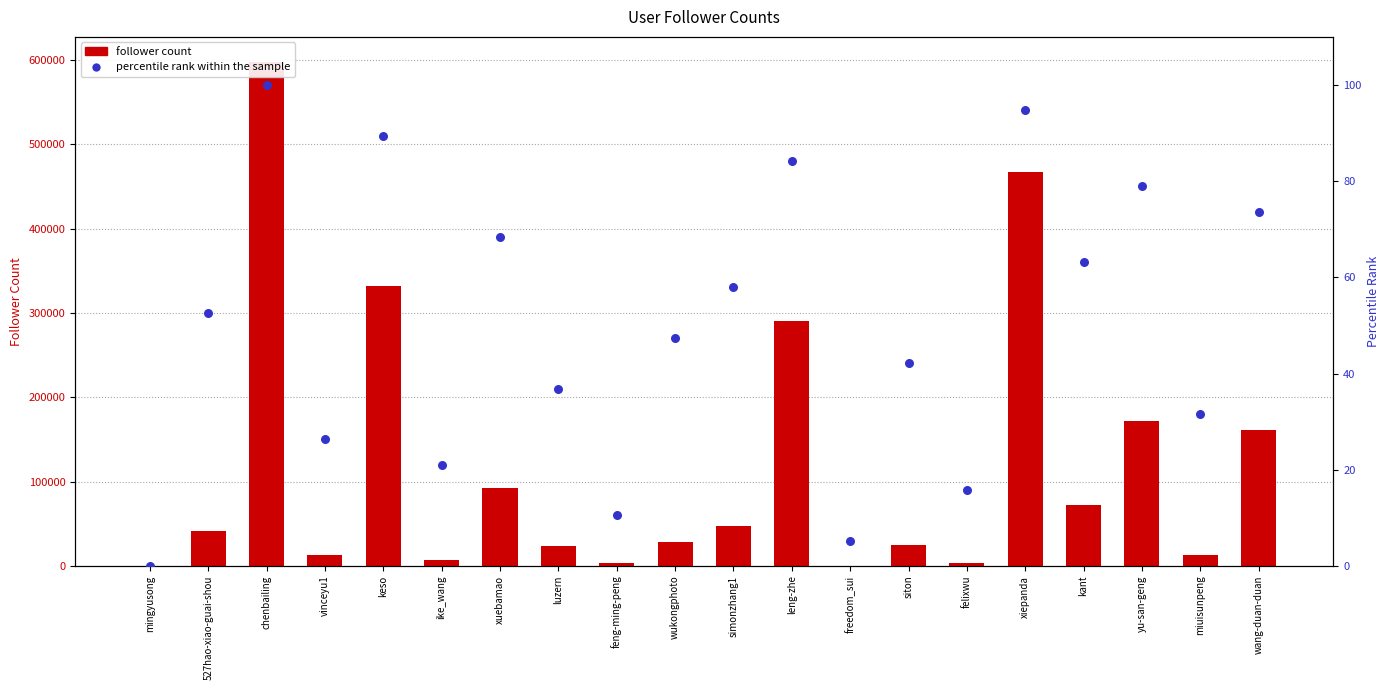

Which series has the widest spread of Y values?

follower count